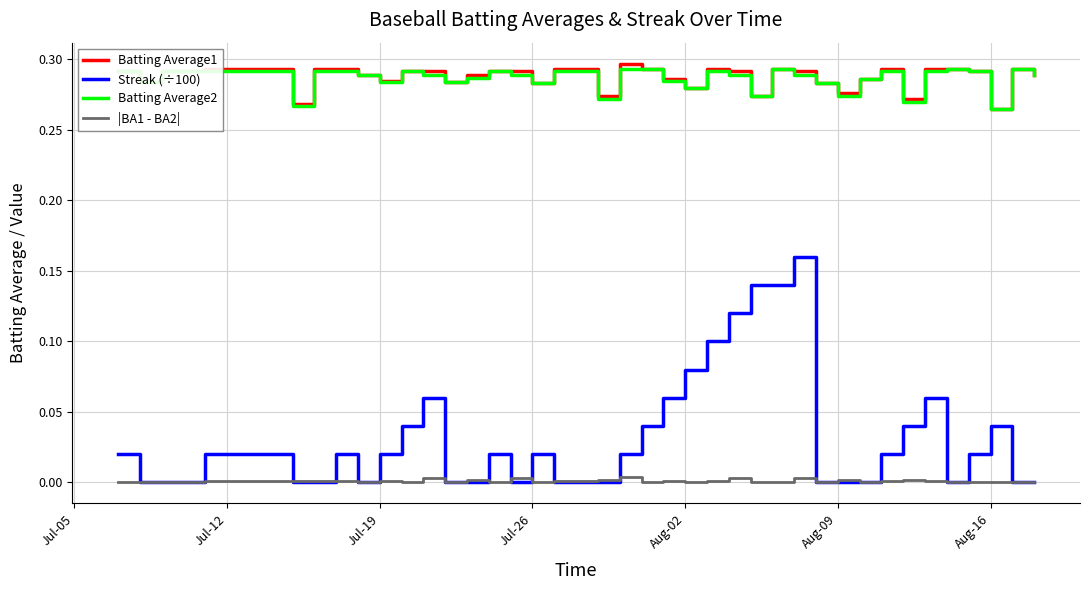

Which series has the largest range (max minus min)?

Streak (÷100)